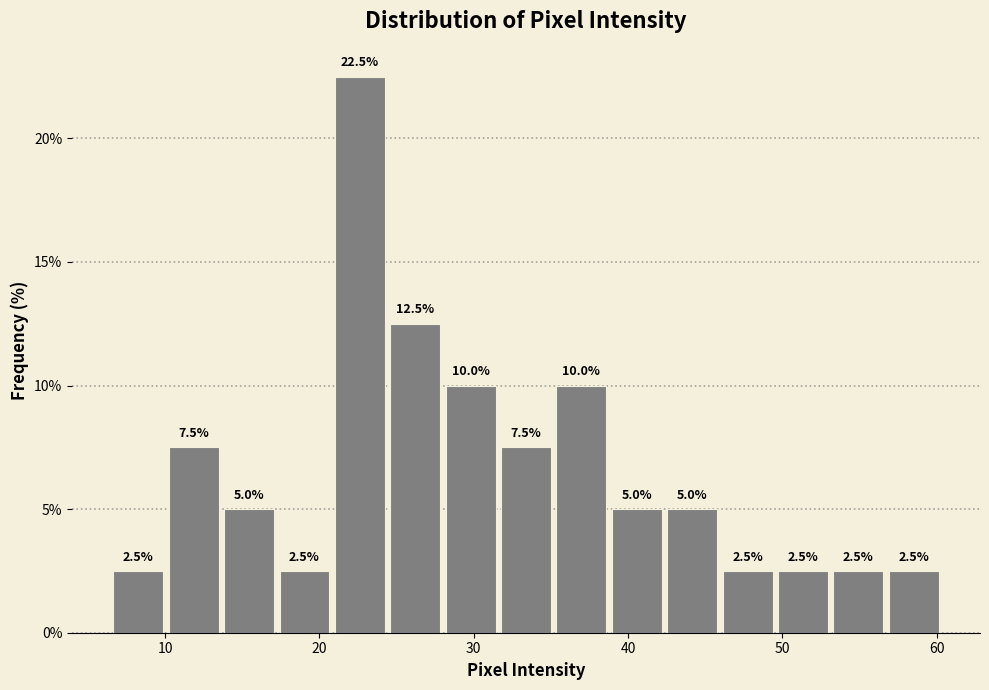

Around what value on the x-axis is the tallest bar? Give the approximate position of its centre, as read against the axis.

23